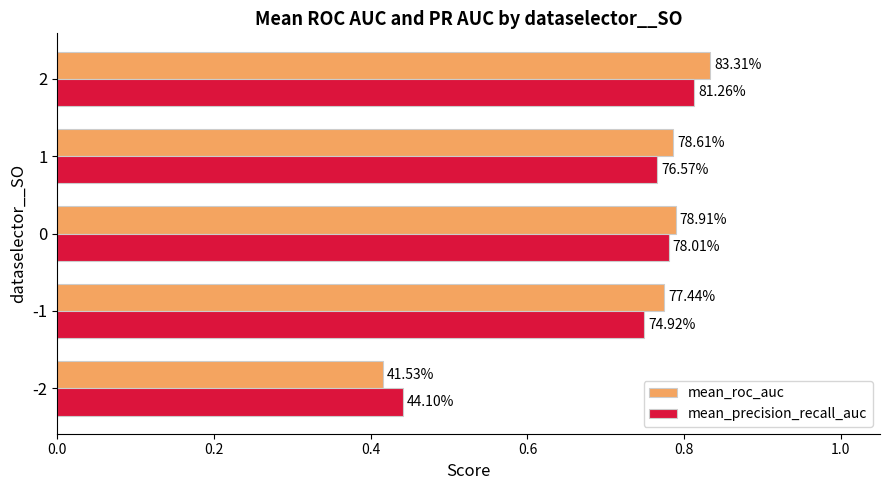

What are all the series names shown in the legend?

mean_roc_auc, mean_precision_recall_auc